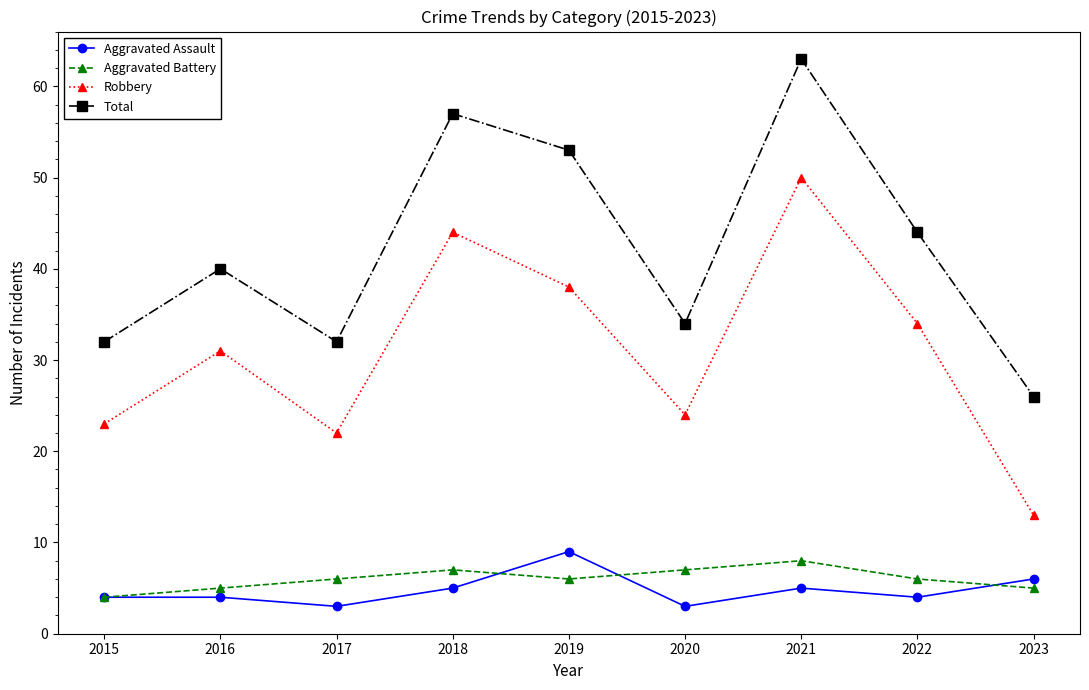

The value of Aggravated Assault at 2019 is 5. True or false?

False